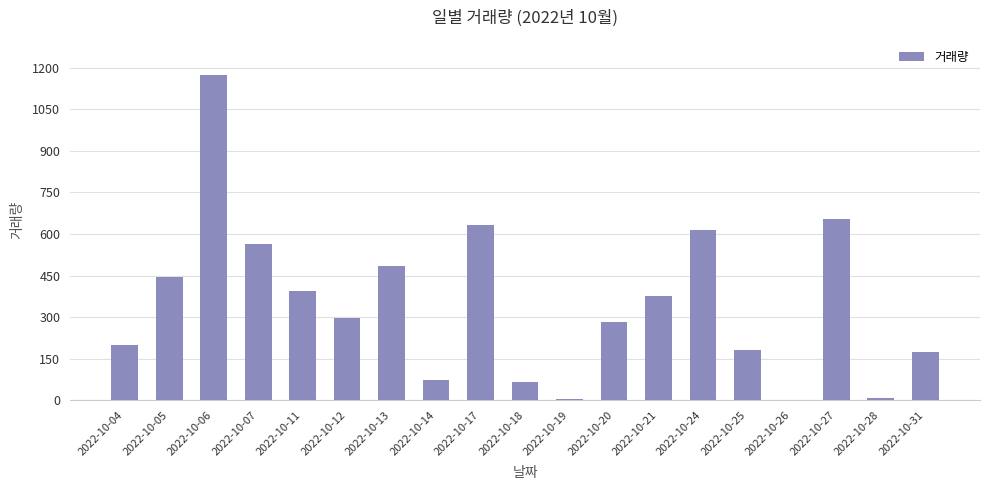

What is the greatest value displayed?

1174